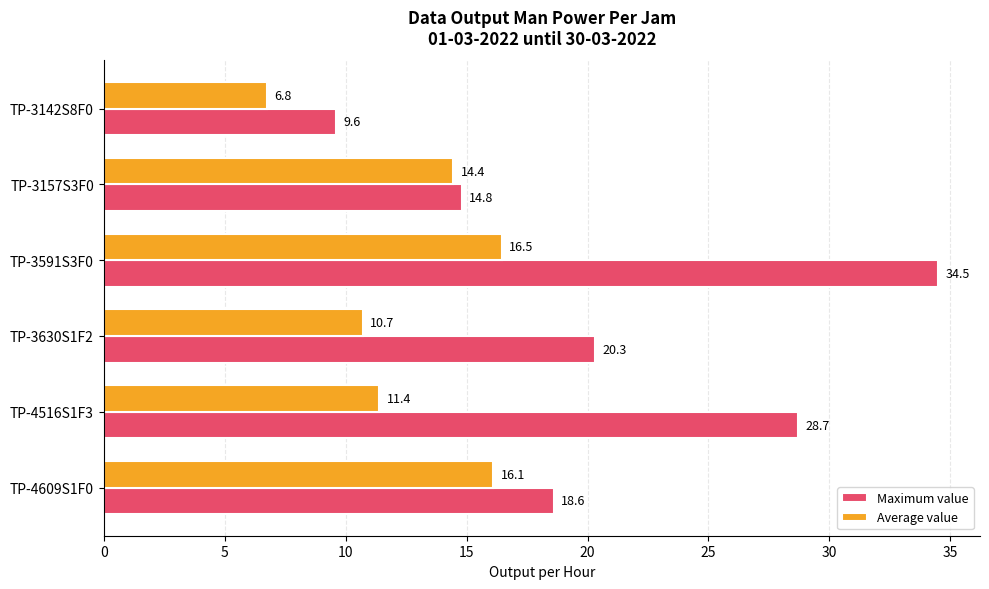

What are all the series names shown in the legend?

Maximum value, Average value